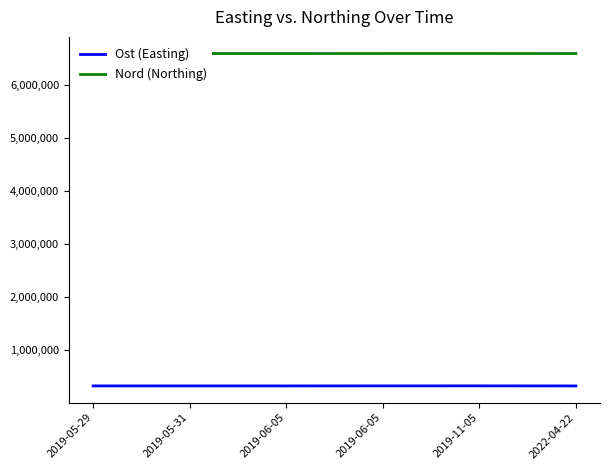

Where is Nord (Northing) nearest to the value 6591786?

2019-05-29